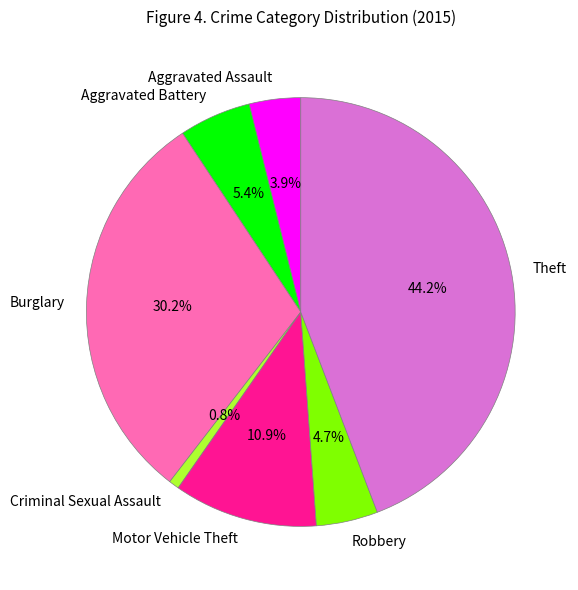

Which category has the smallest portion of the pie?

Criminal Sexual Assault